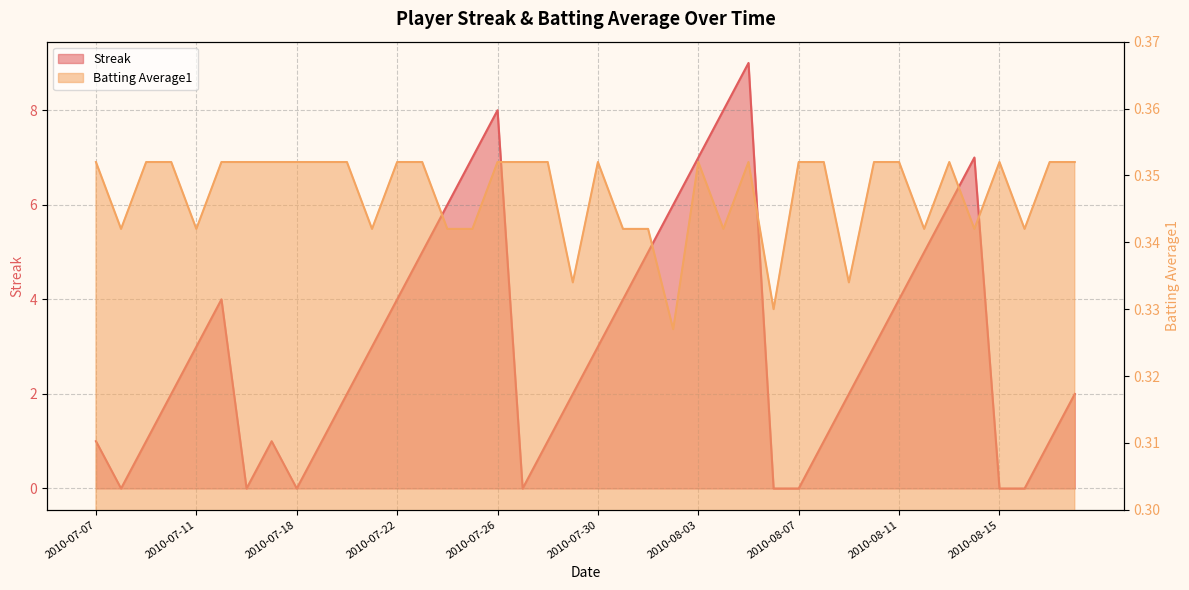

At which category does Streak reach its first local valley?

2010-07-08